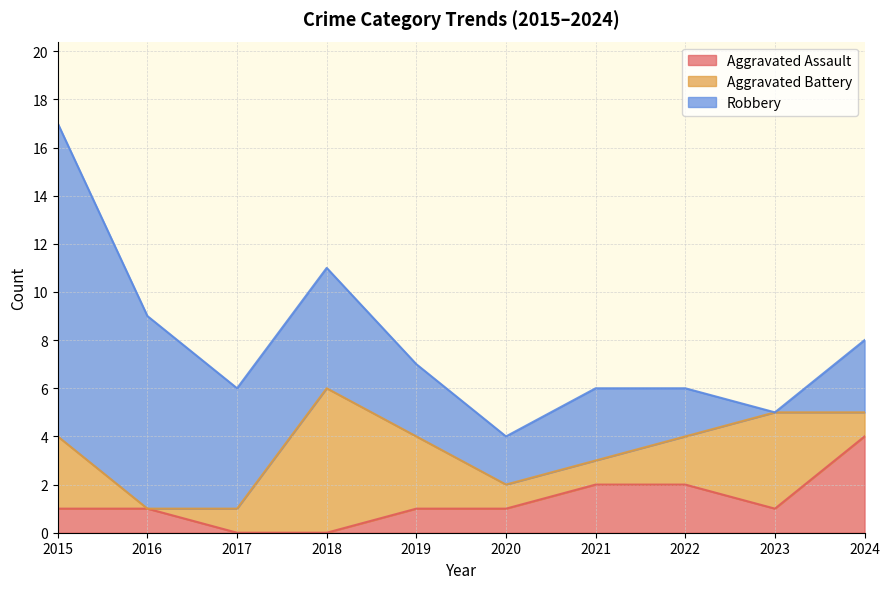

What is the difference between the Robbery values at 2020 and 2015?

11